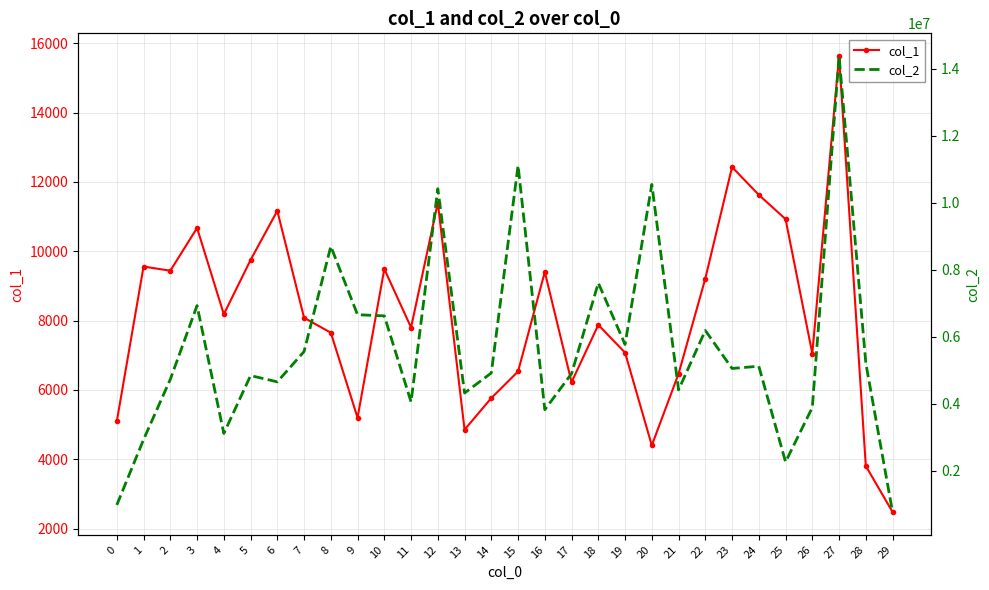

The col_2 series shows 5117907 at 24. True or false?

True